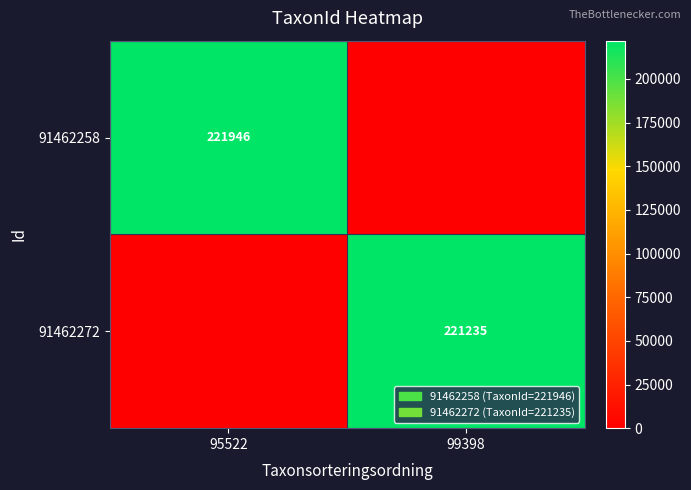

The value of 91462258 at 95522 is 116586. True or false?

False